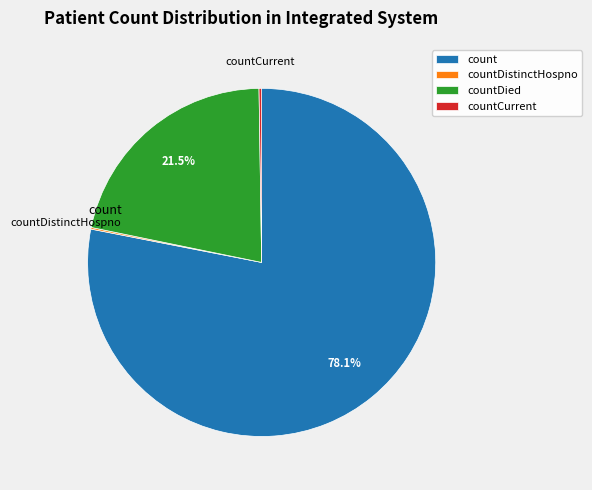

Which category has the biggest portion of the pie?

count